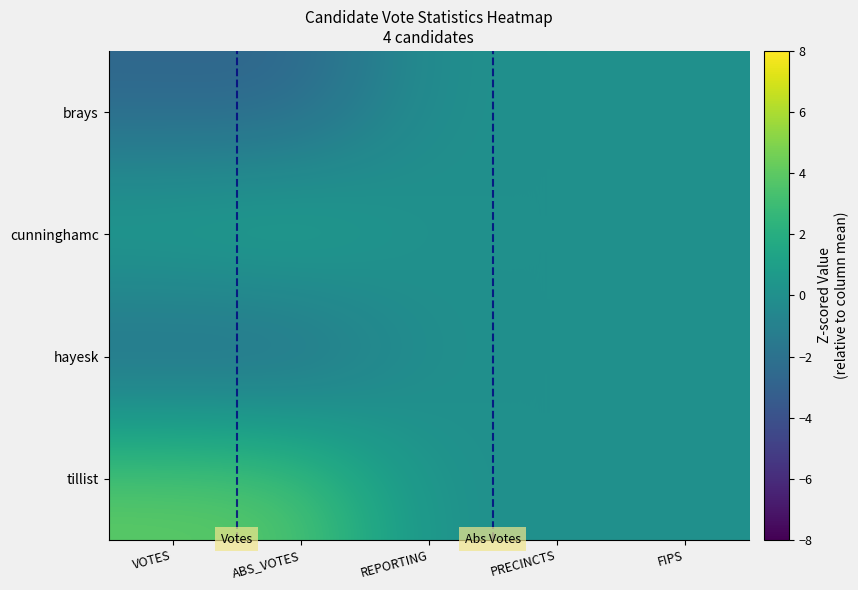

Rank the series by their maximum value, from highest to lowest.

tillist, cunninghamc, brays, hayesk